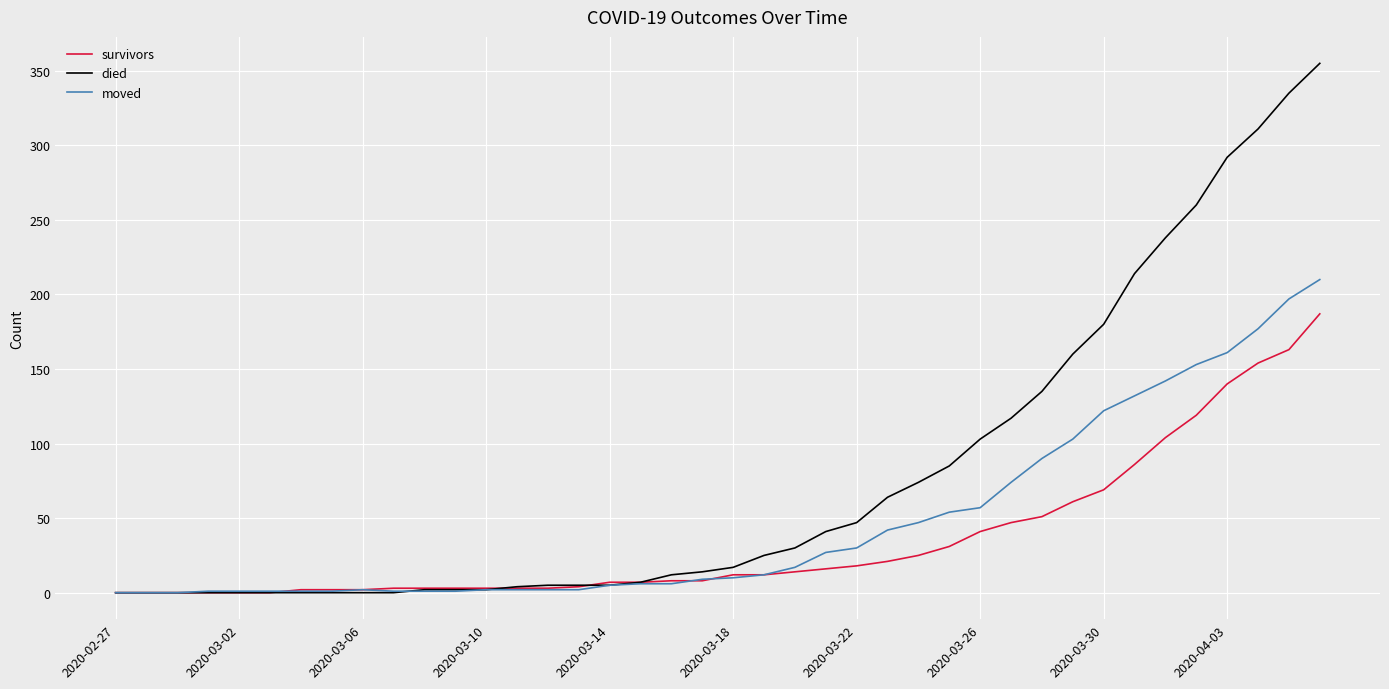

Rank the series by their average value, from highest to lowest.

died, moved, survivors